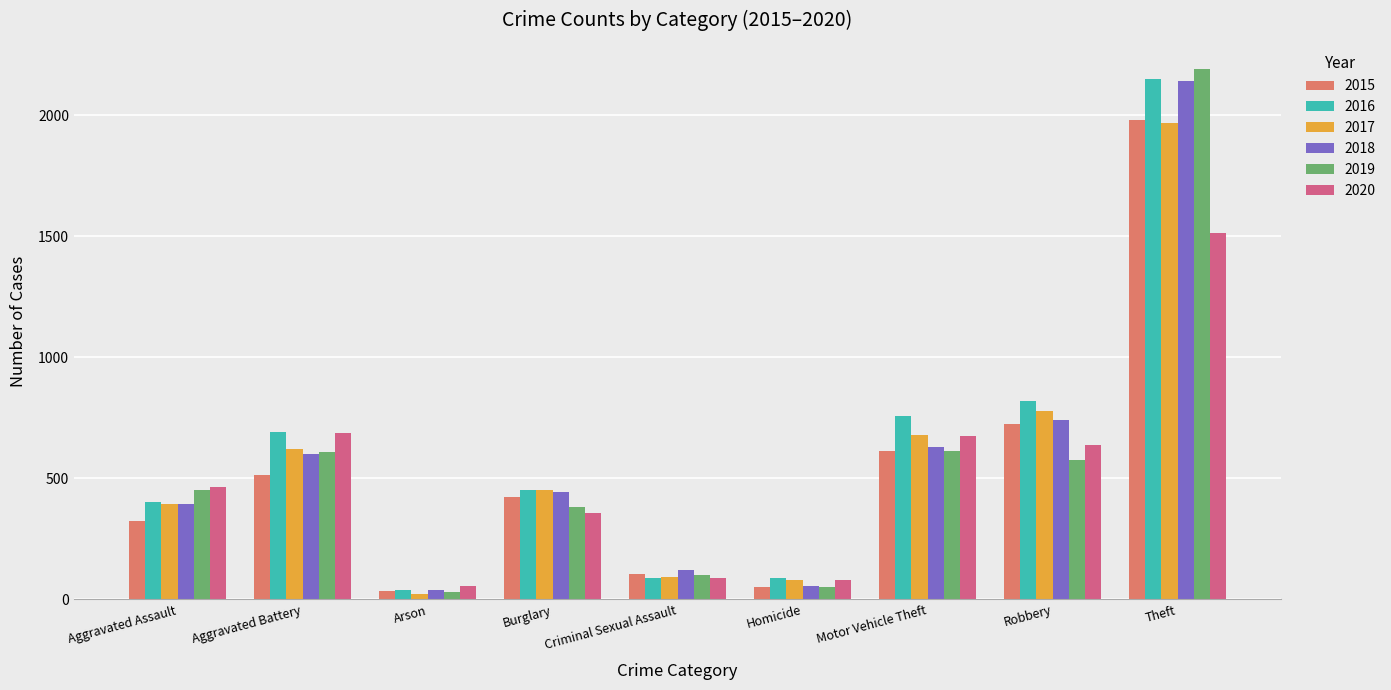

What is the difference between the highest and lowest values at Arson?

32